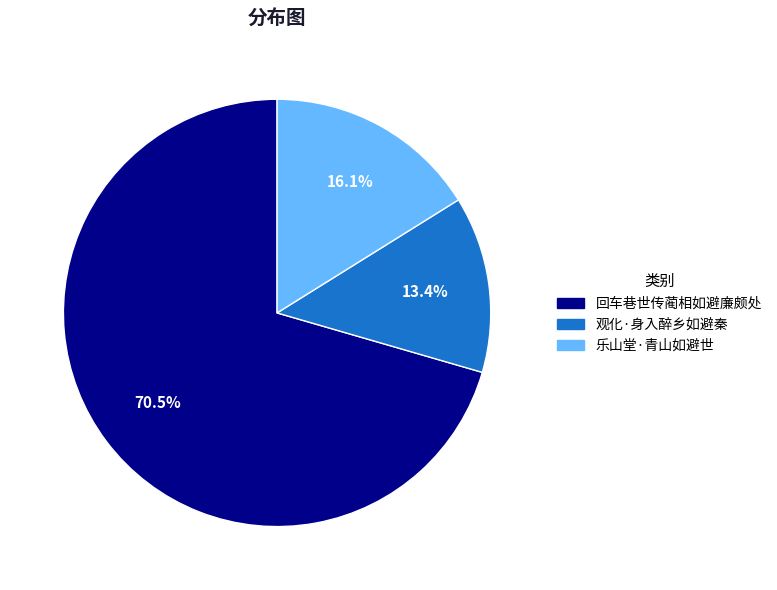

Which slice is the smallest?

观化·身入醉乡如避秦